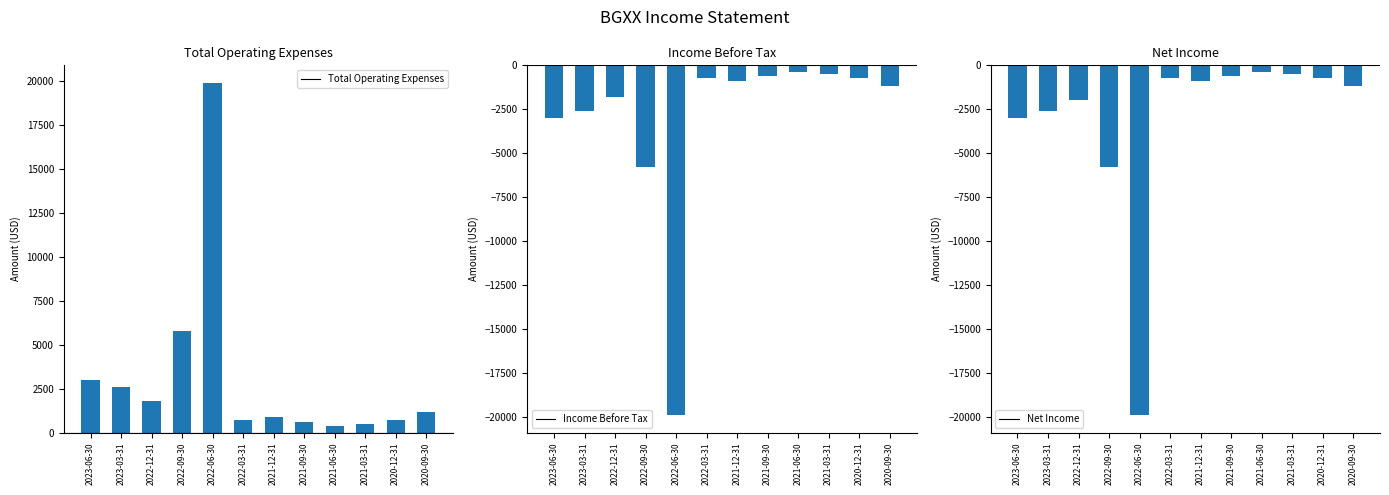

Which series has the largest total across all categories?

Total Operating Expenses